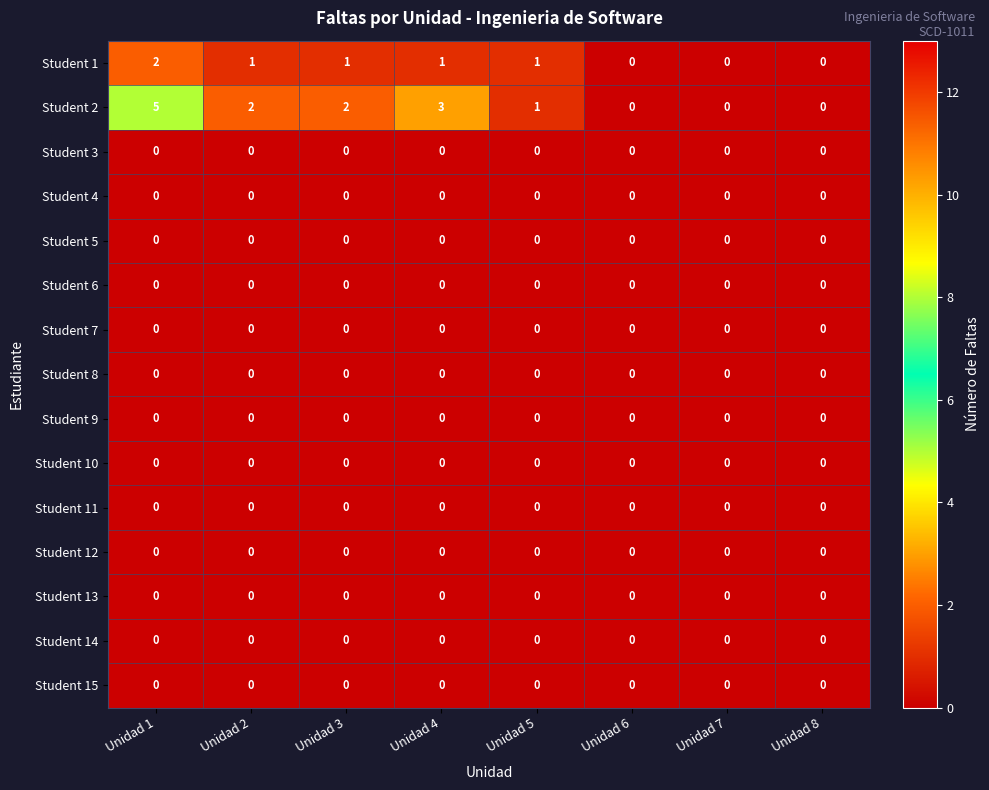

What is the difference between the highest and lowest values at Unidad 4?

3